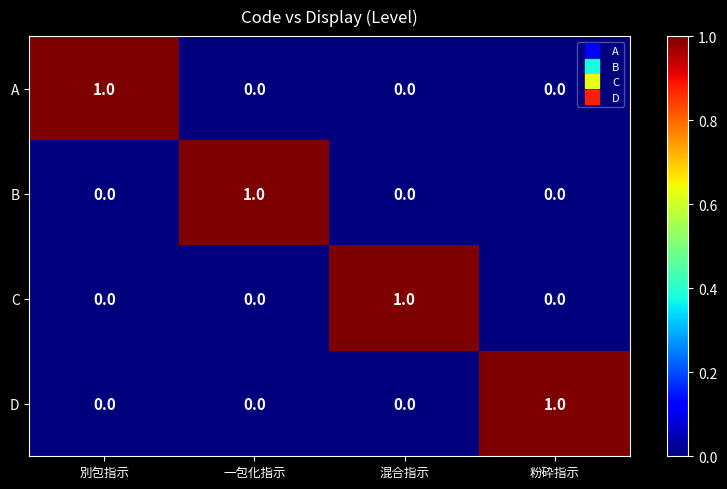

At how many categories does at least one series exceed 0?

4